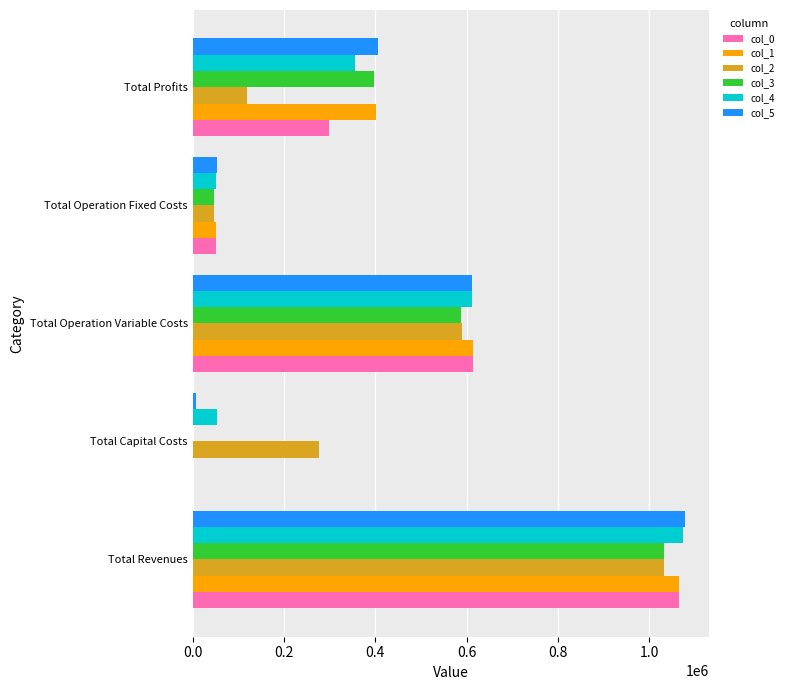

Is it true that col_2 equals 46453.4 at Total Operation Fixed Costs?

True